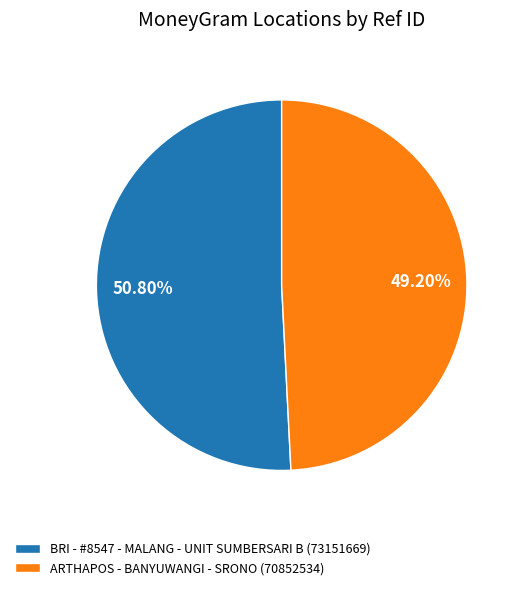

The ARTHAPOS - BANYUWANGI - SRONO slice represents 49% of the pie. True or false?

True